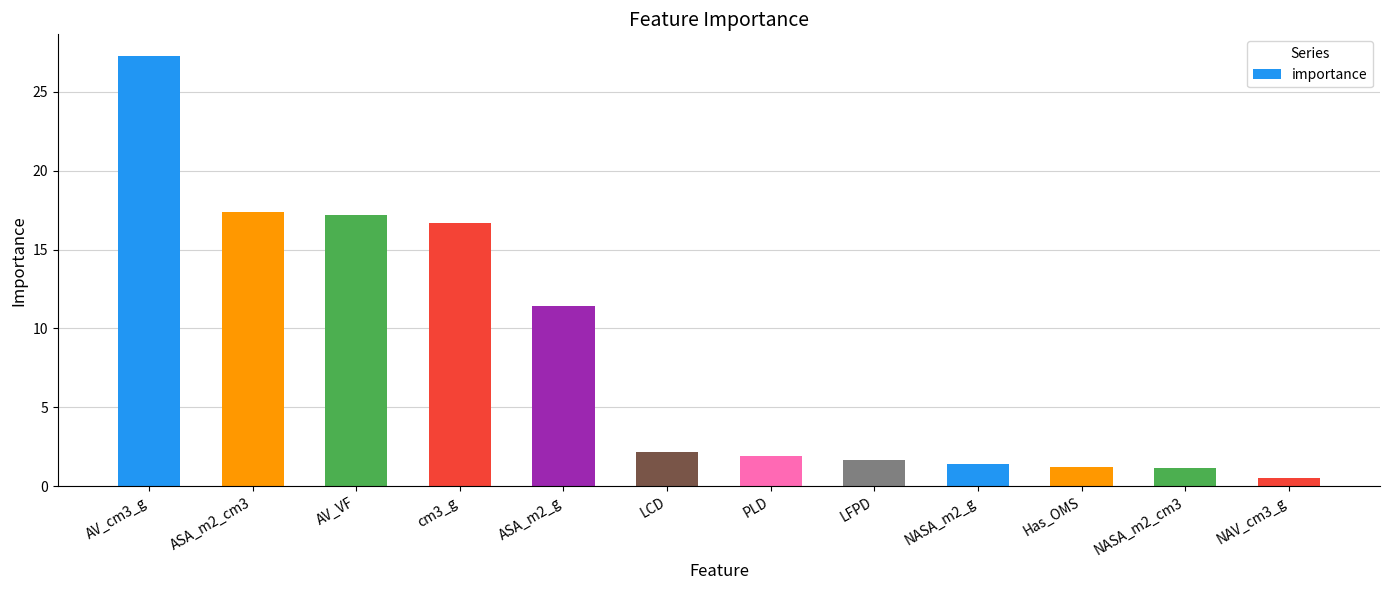

What is the label of the 4th bar from the left?

cm3_g